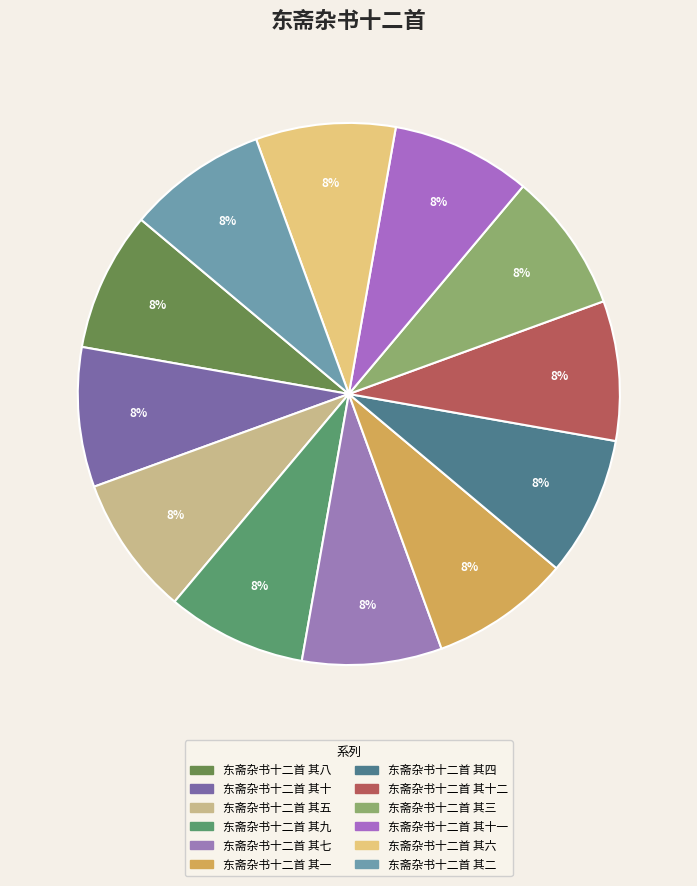

What is the ratio of the value at 东斋杂书十二首 其二 to the value at 东斋杂书十二首 其六?

1.0